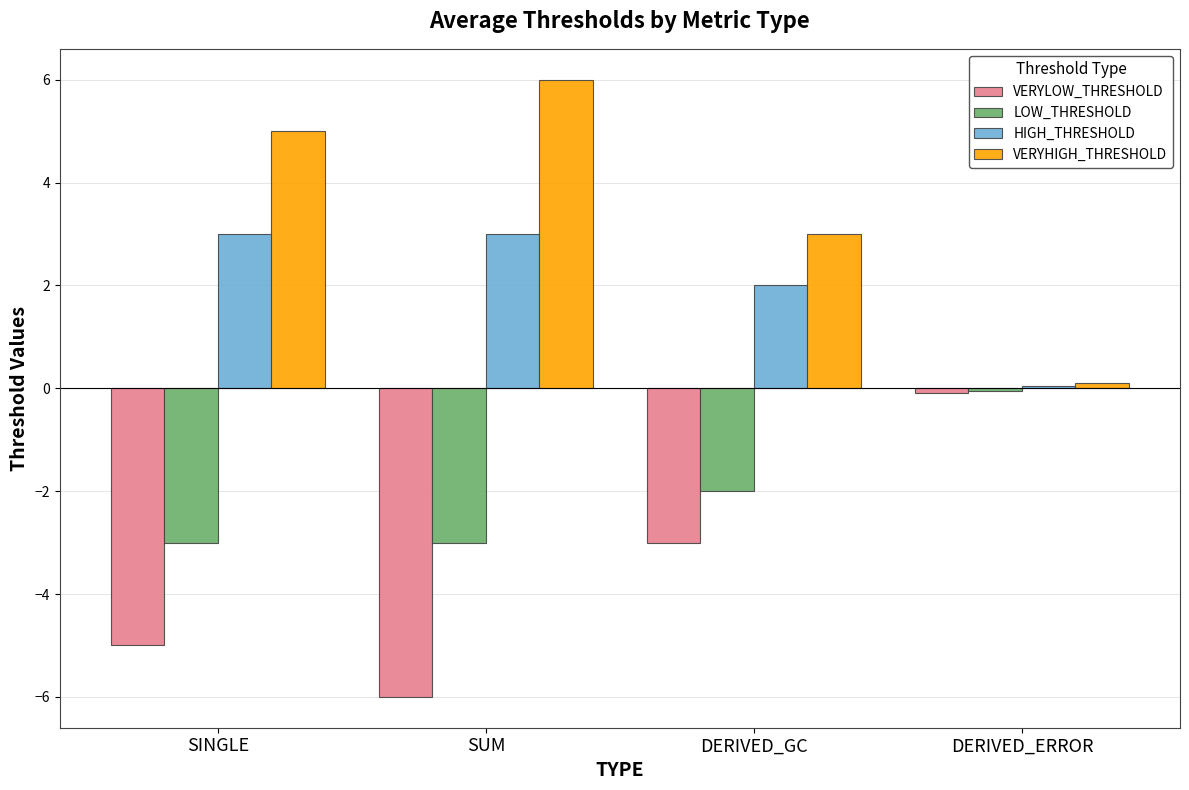

Count the number of data series in this chart.

4